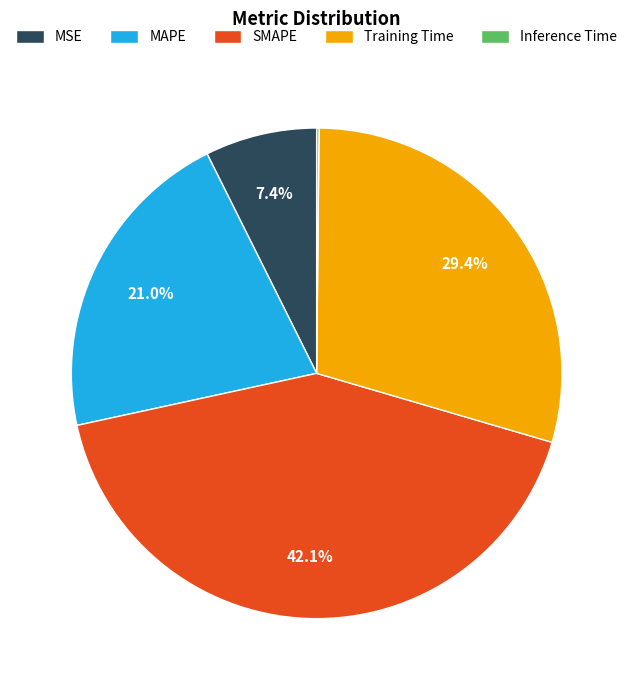

Which has a higher value, MAPE or MSE?

MAPE